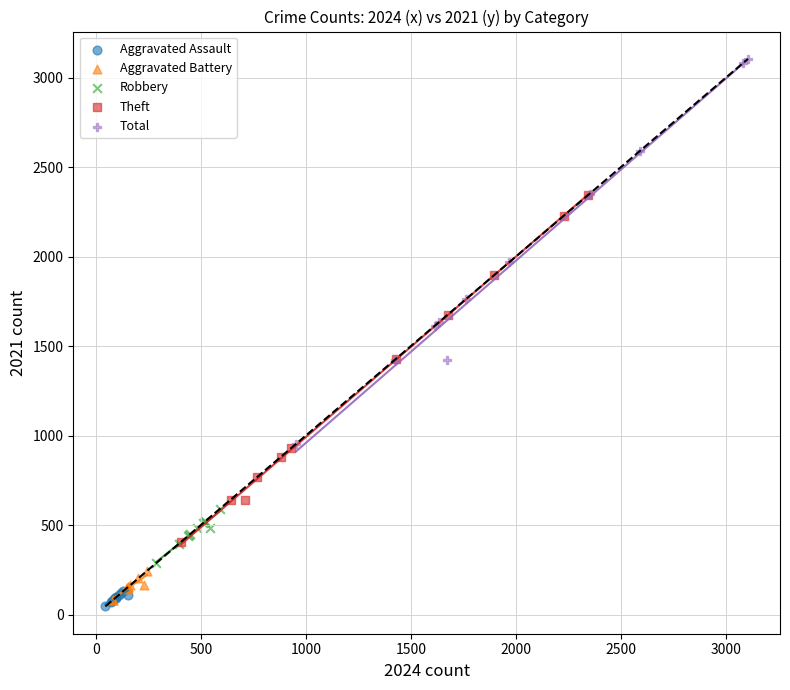

Which series has the largest Y range (max minus min)?

Total